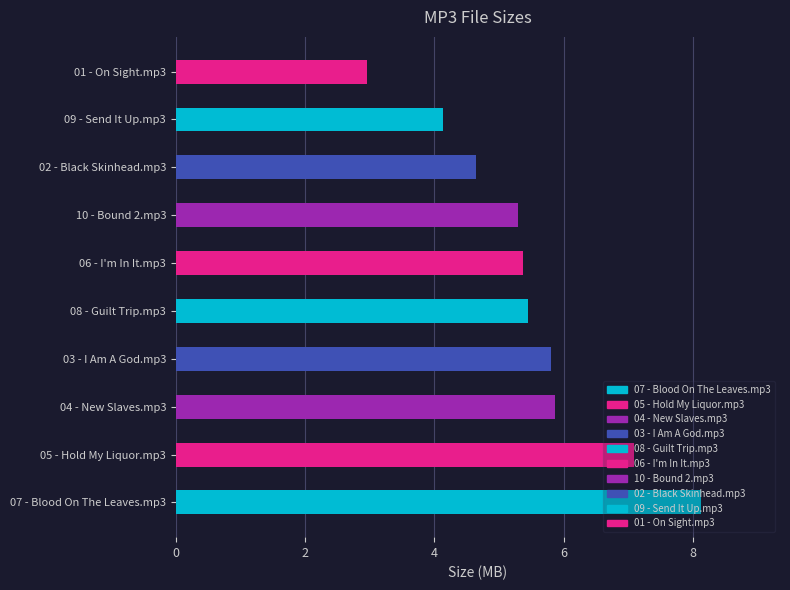

Between 06 - I'm In It.mp3 and 09 - Send It Up.mp3, which is larger?

06 - I'm In It.mp3